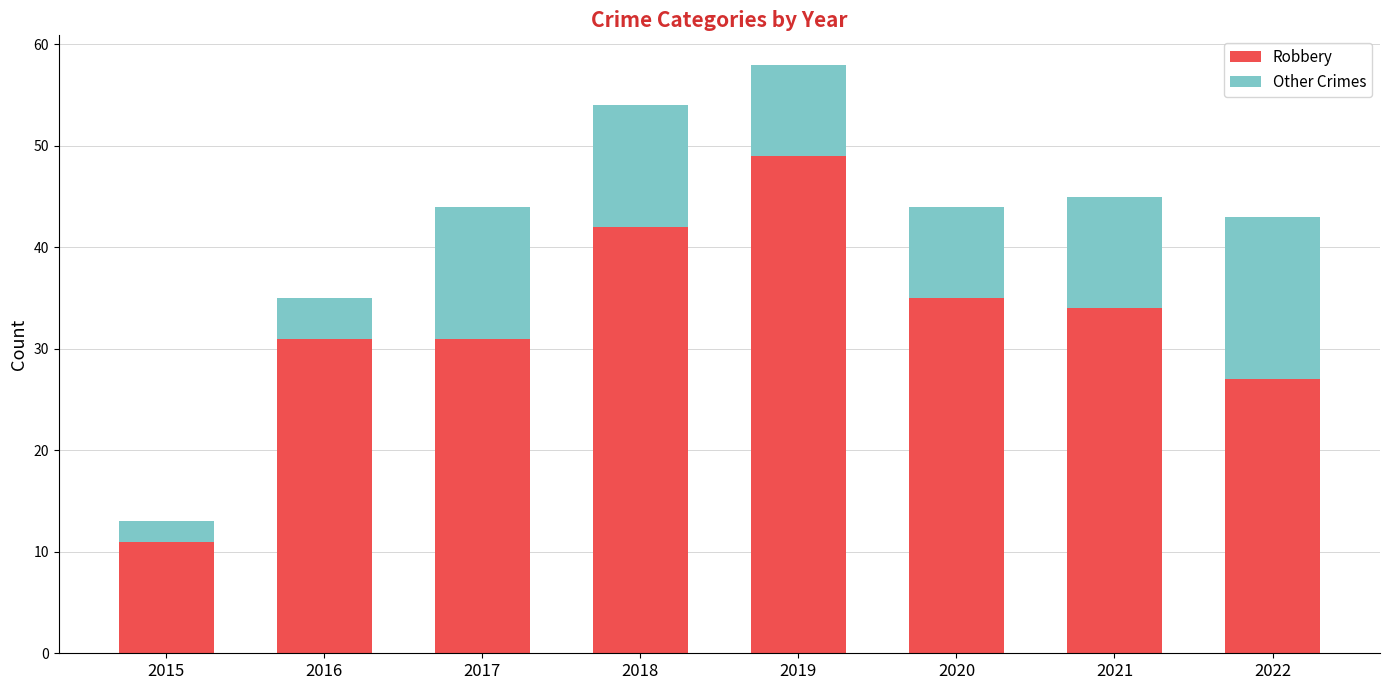

The value of Robbery at 2022 is 40. True or false?

False